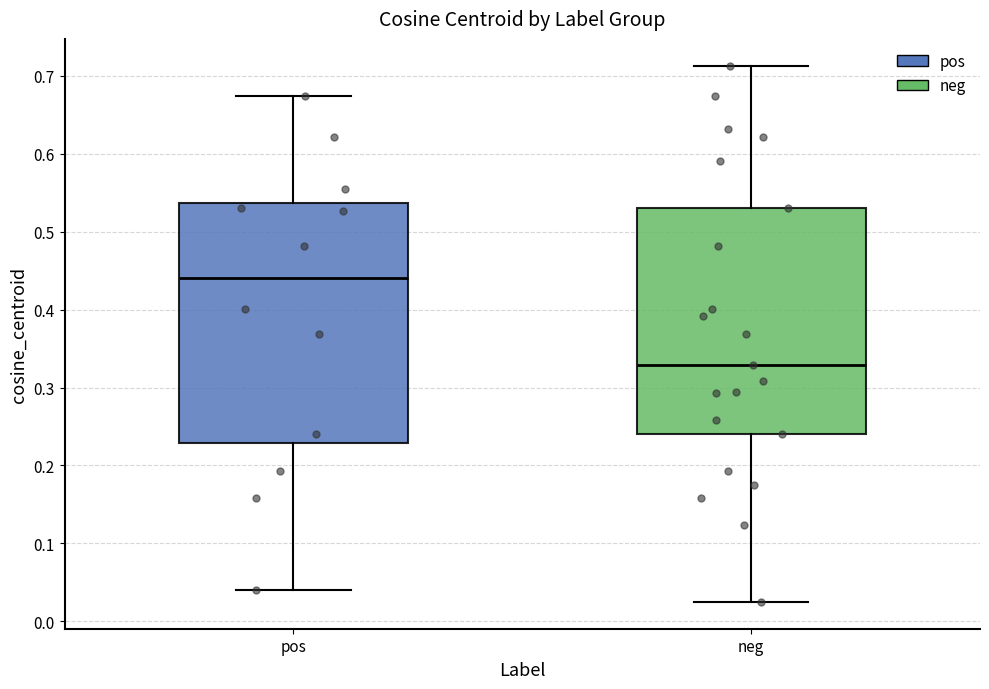

Reading left to right, read every box against the y-axis: the position of its median line, the range the box covers, and the ends of its whiskers. The values are not printed on the chart, so give them approximately, as read against the axis.

pos: median 0.44, box 0.23 to 0.54, whiskers 0.04 to 0.67
neg: median 0.33, box 0.24 to 0.53, whiskers 0.02 to 0.71